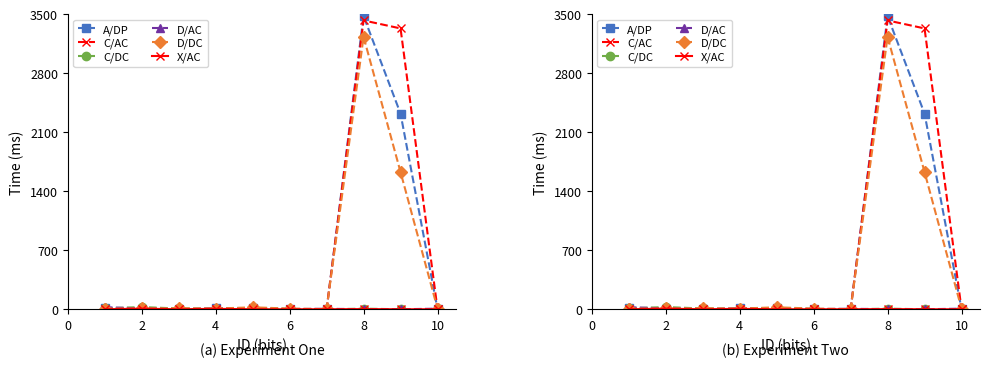

Does the chart display data point markers on the line(s)?

Yes